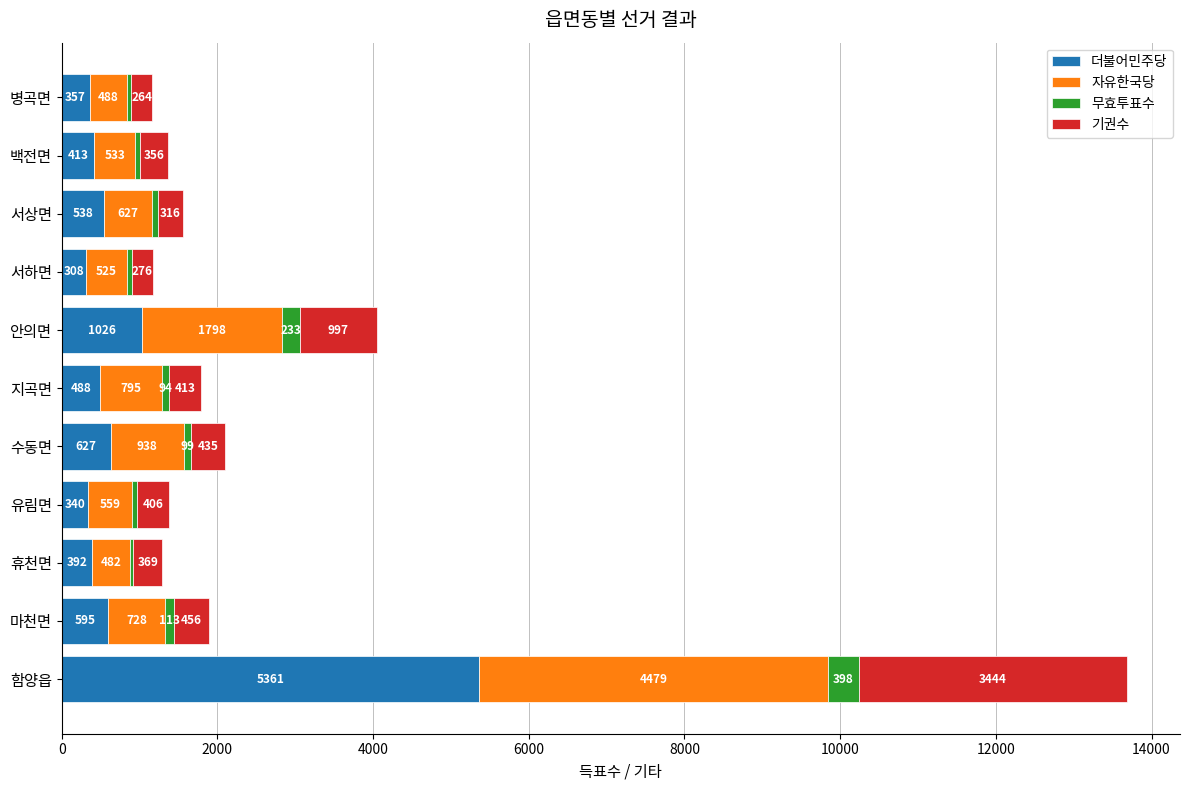

What is the total value across all series at 수동면?

2099